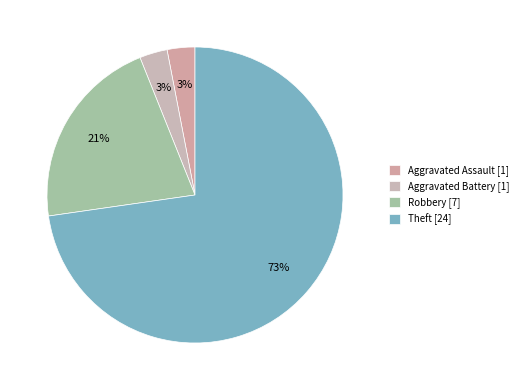

Which slice is the largest?

Theft [24]